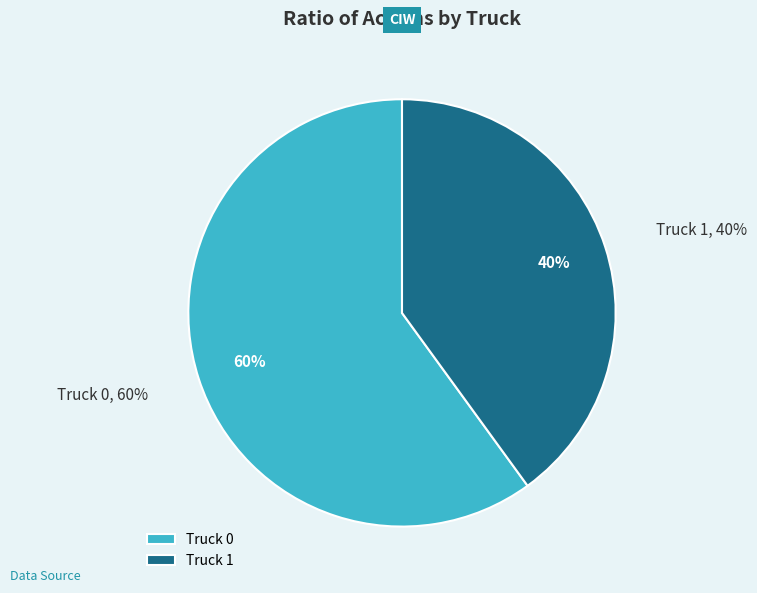

Count the number of slices in the pie.

2